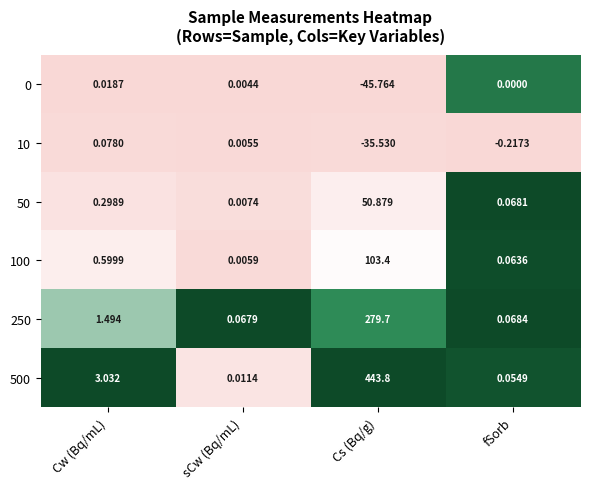

Which series has the largest range (max minus min)?

500